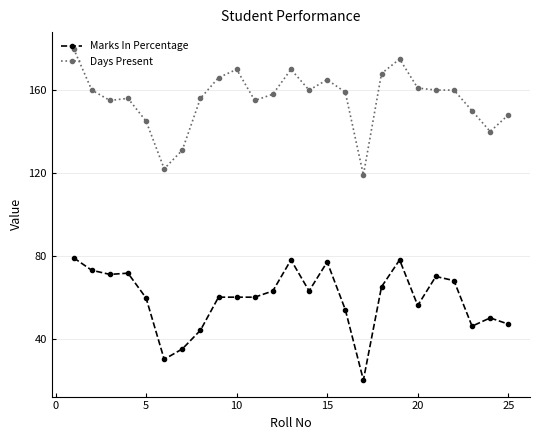

Which series has the widest spread of values?

Days Present